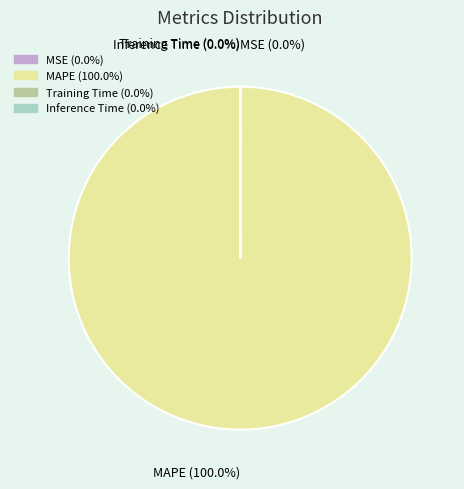

Is there a majority slice in this chart?

Yes